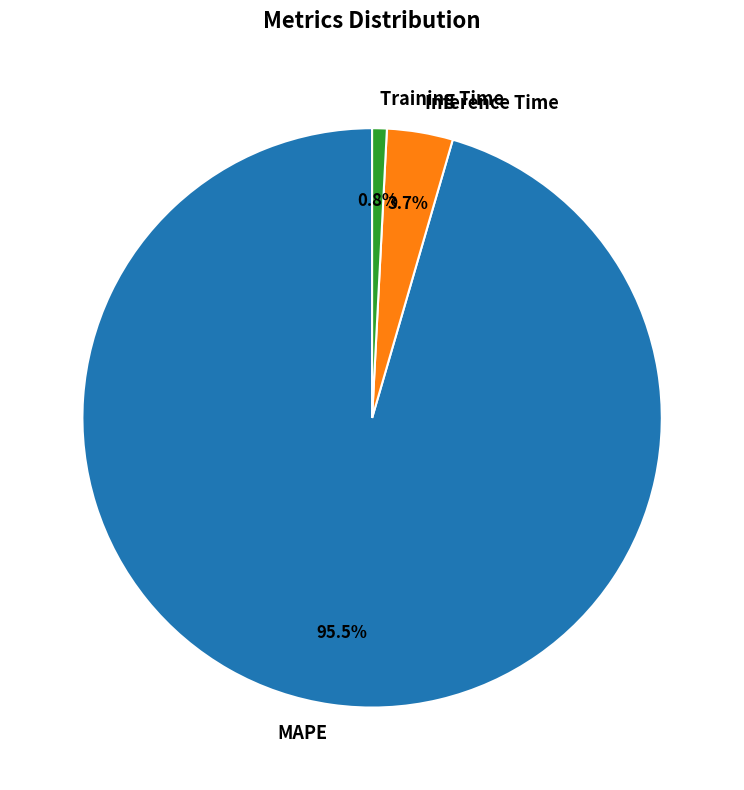

What is the smallest slice in the pie chart?

Training Time